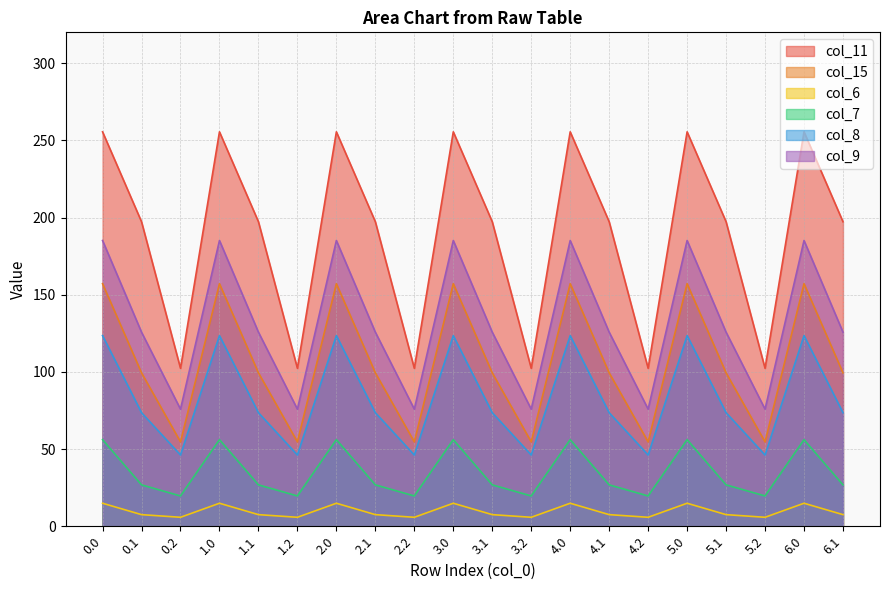

Reading left to right, extract all data points from this chart.

col_11: 0.0=255.5	0.1=197.3	0.2=102.3	1.0=255.5	1.1=197.3	1.2=102.3	2.0=255.5	2.1=197.3	2.2=102.3	3.0=255.5	3.1=197.3	3.2=102.3	4.0=255.5	4.1=197.3	4.2=102.3	5.0=255.5	5.1=197.3	5.2=102.3	6.0=255.5	6.1=197.3
col_15: 0.0=157.2	0.1=99.4	0.2=54.7	1.0=157.2	1.1=99.4	1.2=54.7	2.0=157.2	2.1=99.4	2.2=54.7	3.0=157.2	3.1=99.4	3.2=54.7	4.0=157.2	4.1=99.4	4.2=54.7	5.0=157.2	5.1=99.4	5.2=54.7	6.0=157.2	6.1=99.4
col_6: 0.0=14.9	0.1=7.5	0.2=5.8	1.0=14.9	1.1=7.5	1.2=5.8	2.0=14.9	2.1=7.5	2.2=5.8	3.0=14.9	3.1=7.5	3.2=5.8	4.0=14.9	4.1=7.5	4.2=5.8	5.0=14.9	5.1=7.5	5.2=5.8	6.0=14.9	6.1=7.5
col_7: 0.0=56.1	0.1=26.8	0.2=19.6	1.0=56.1	1.1=26.8	1.2=19.6	2.0=56.1	2.1=26.8	2.2=19.6	3.0=56.1	3.1=26.8	3.2=19.6	4.0=56.1	4.1=26.8	4.2=19.6	5.0=56.1	5.1=26.8	5.2=19.6	6.0=56.1	6.1=26.8
col_8: 0.0=123.5	0.1=73.6	0.2=46.2	1.0=123.5	1.1=73.6	1.2=46.2	2.0=123.5	2.1=73.6	2.2=46.2	3.0=123.5	3.1=73.6	3.2=46.2	4.0=123.5	4.1=73.6	4.2=46.2	5.0=123.5	5.1=73.6	5.2=46.2	6.0=123.5	6.1=73.6
col_9: 0.0=185.1	0.1=125.7	0.2=75.8	1.0=185.1	1.1=125.7	1.2=75.8	2.0=185.1	2.1=125.7	2.2=75.8	3.0=185.1	3.1=125.7	3.2=75.8	4.0=185.1	4.1=125.7	4.2=75.8	5.0=185.1	5.1=125.7	5.2=75.8	6.0=185.1	6.1=125.7